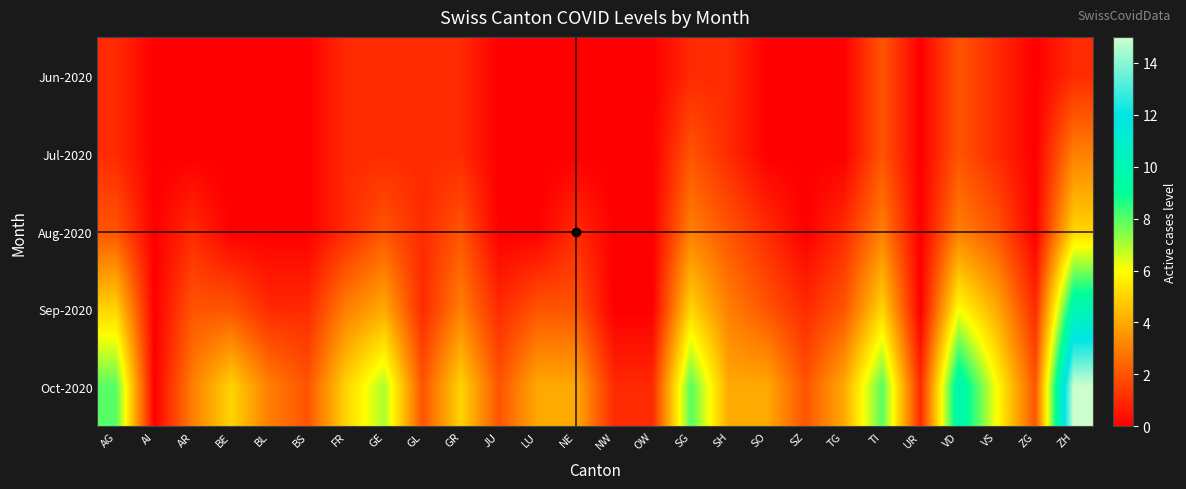

Reading left to right, extract all data points from this chart.

Jun-2020: AG=1	AI=0	AR=0	BE=0	BL=0	BS=0	FR=1	GE=1	GL=1	GR=1	JU=0	LU=0	NE=0	NW=0	OW=0	SG=1	SH=1	SO=0	SZ=0	TG=0	TI=2	UR=0	VD=2	VS=1	ZG=0	ZH=1
Jul-2020: AG=1	AI=0	AR=0	BE=0	BL=0	BS=0	FR=1	GE=1	GL=1	GR=1	JU=0	LU=0	NE=0	NW=0	OW=0	SG=2	SH=1	SO=0	SZ=0	TG=0	TI=2	UR=0	VD=2	VS=1	ZG=0	ZH=3
Aug-2020: AG=2	AI=0	AR=1	BE=0	BL=0	BS=0	FR=1	GE=2	GL=1	GR=2	JU=0	LU=0	NE=1	NW=0	OW=0	SG=3	SH=2	SO=1	SZ=0	TG=1	TI=3	UR=0	VD=3	VS=2	ZG=0	ZH=5
Sep-2020: AG=5	AI=0	AR=2	BE=2	BL=1	BS=1	FR=3	GE=4	GL=1	GR=3	JU=1	LU=2	NE=2	NW=0	OW=0	SG=5	SH=3	SO=2	SZ=1	TG=2	TI=5	UR=0	VD=6	VS=4	ZG=1	ZH=10
Oct-2020: AG=8	AI=0	AR=3	BE=5	BL=3	BS=2	FR=5	GE=7	GL=2	GR=5	JU=2	LU=4	NE=4	NW=1	OW=1	SG=8	SH=4	SO=4	SZ=2	TG=4	TI=8	UR=1	VD=10	VS=6	ZG=2	ZH=15